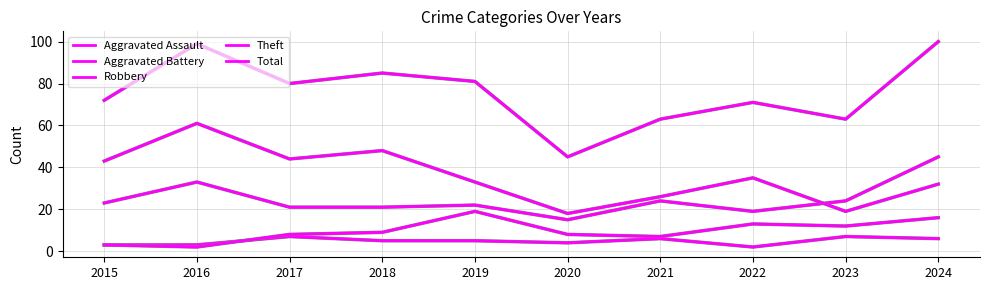

List the labels in order of Aggravated Assault value, smallest first.

2022, 2015, 2016, 2020, 2018, 2019, 2021, 2024, 2017, 2023